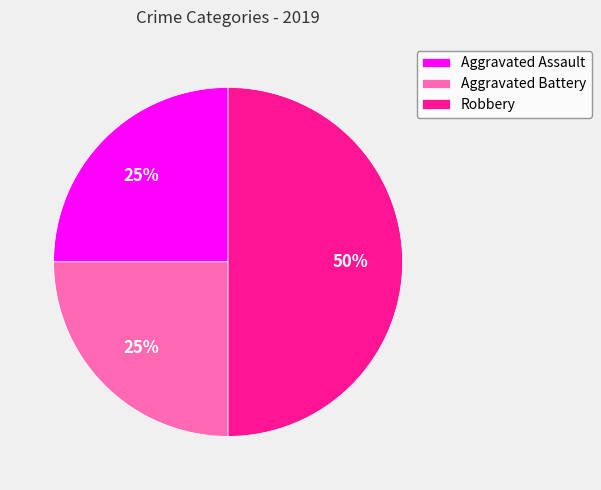

The Robbery slice represents 50% of the pie. True or false?

True